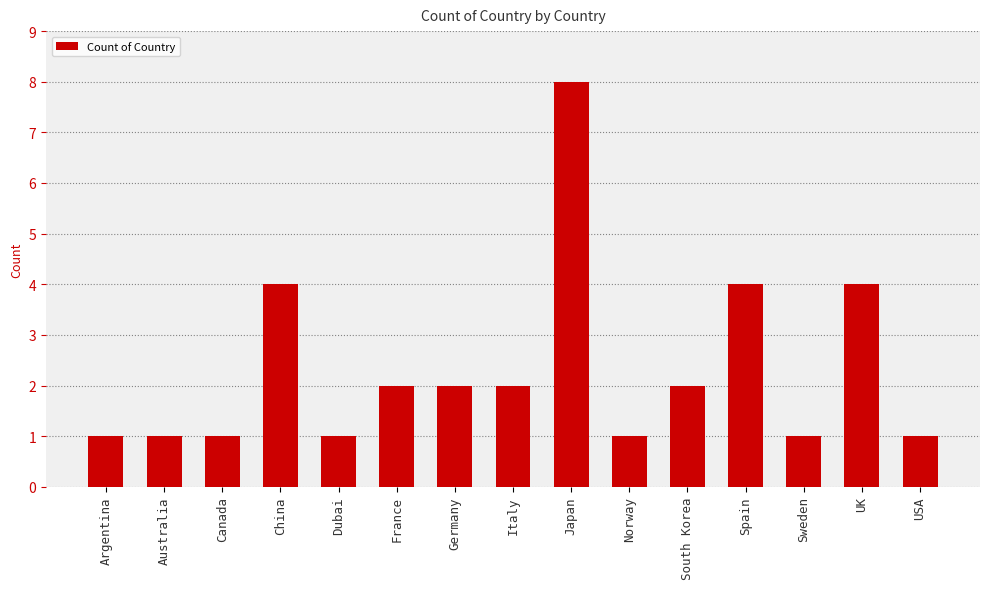

What position from the left is Norway?

10